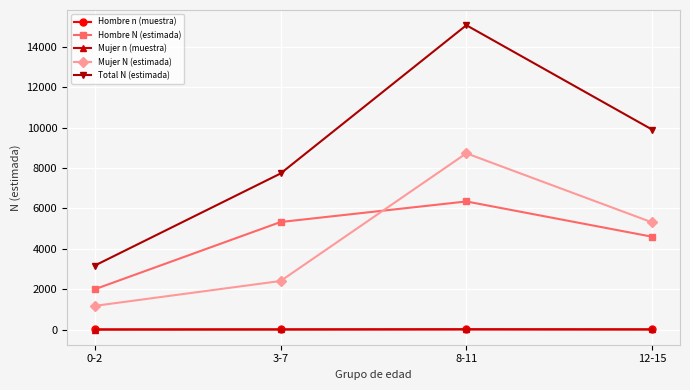

What is the smallest value displayed?

2